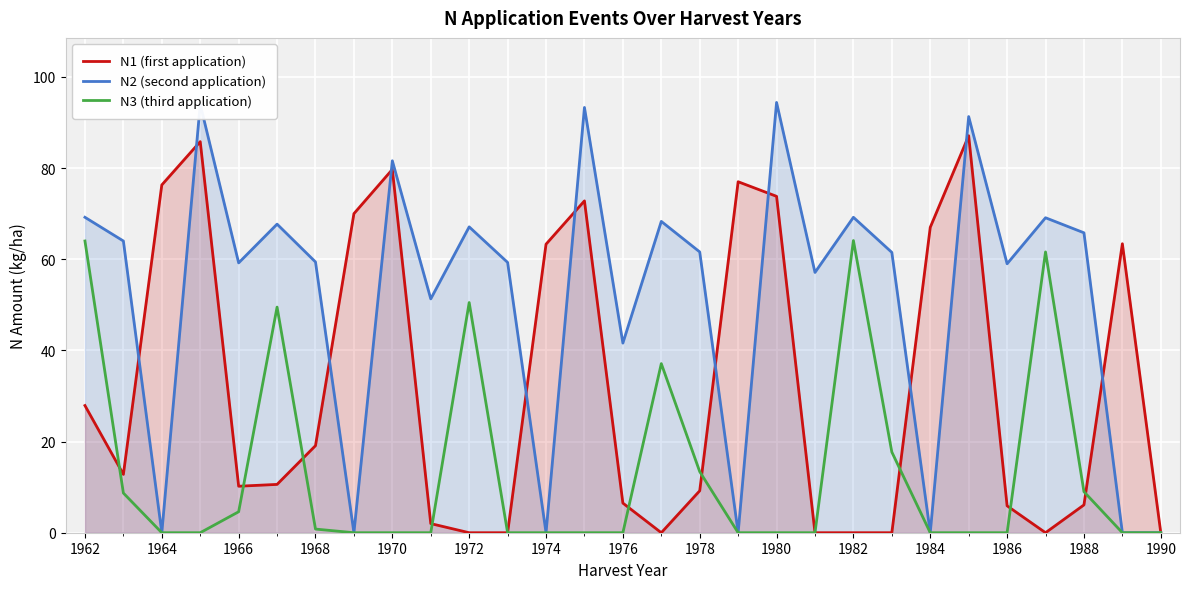

Is it true that N1 (first application) equals 111.3 at 1984?

False